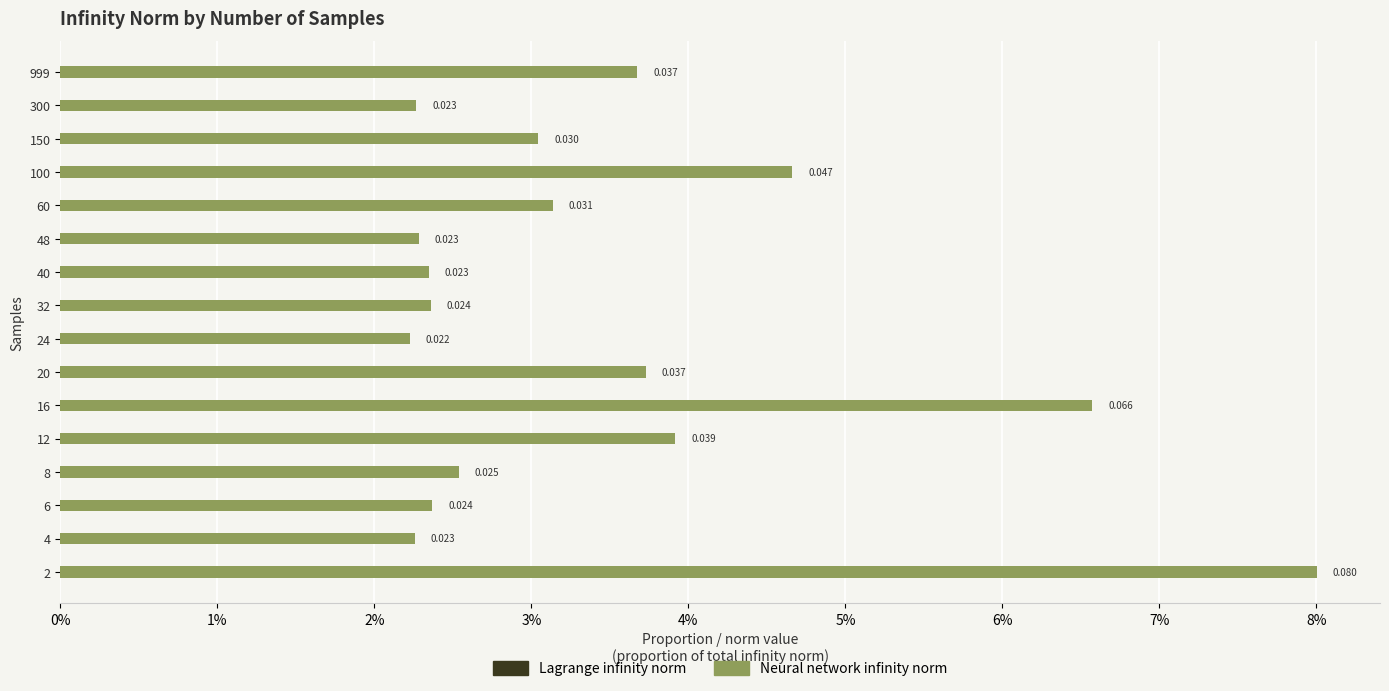

Does the chart contain any negative values?

No